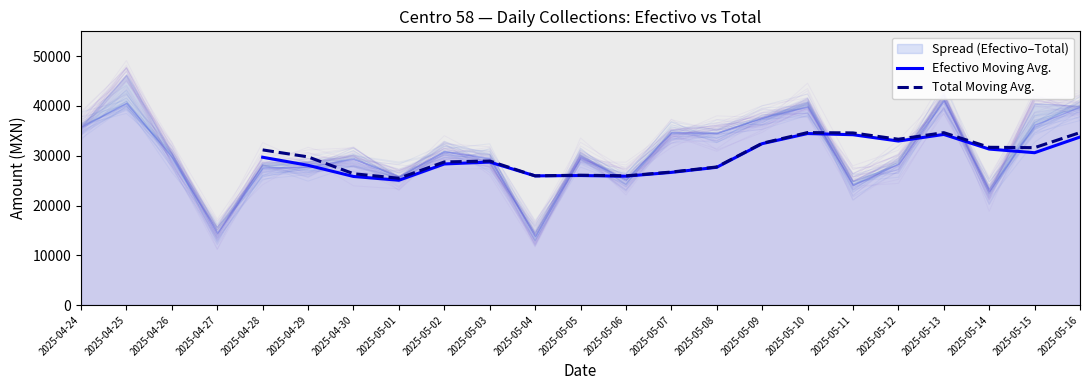

Between 2025-05-02 and 2025-05-16, which is larger?

2025-05-16